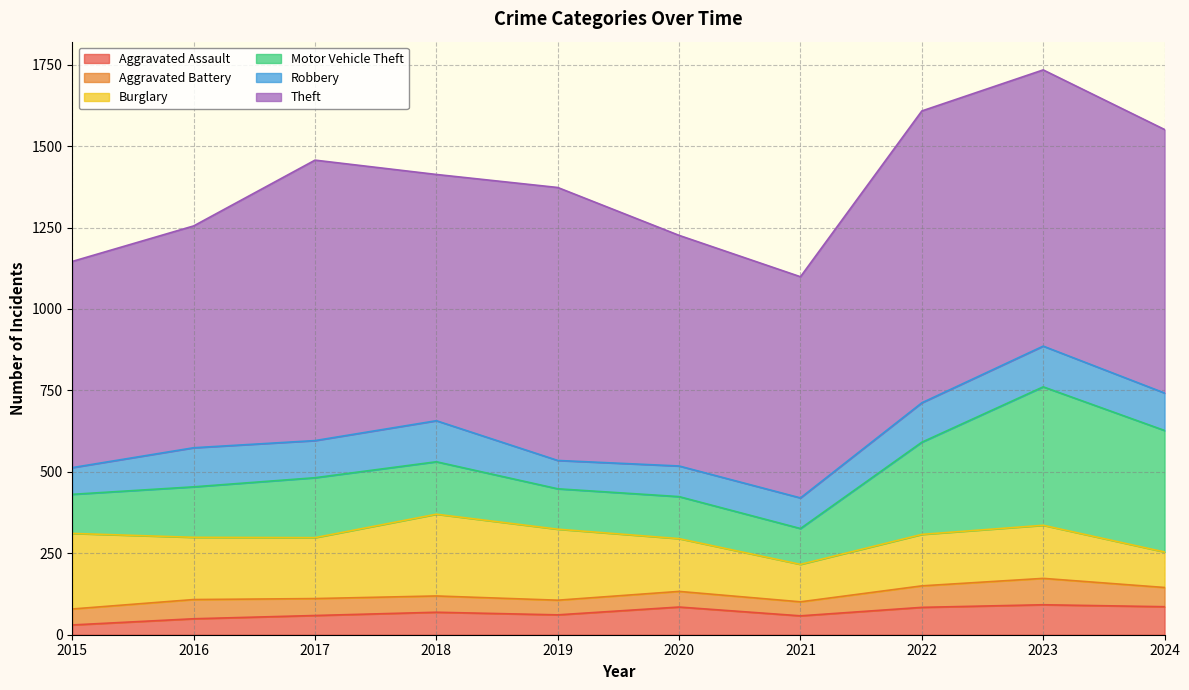

What is the value of the Aggravated Assault point at the 2nd from the left?

49